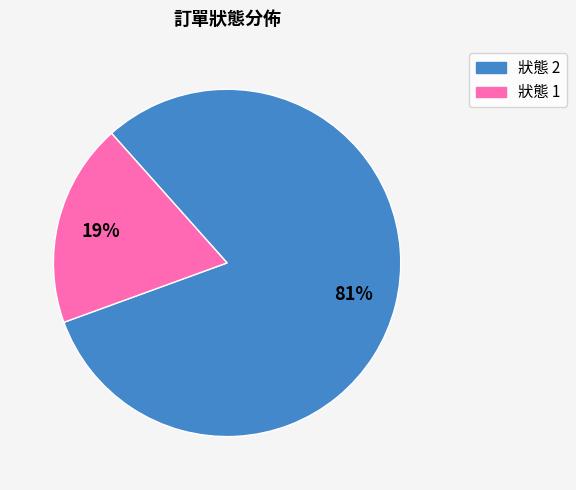

Is there a majority slice in this chart?

Yes